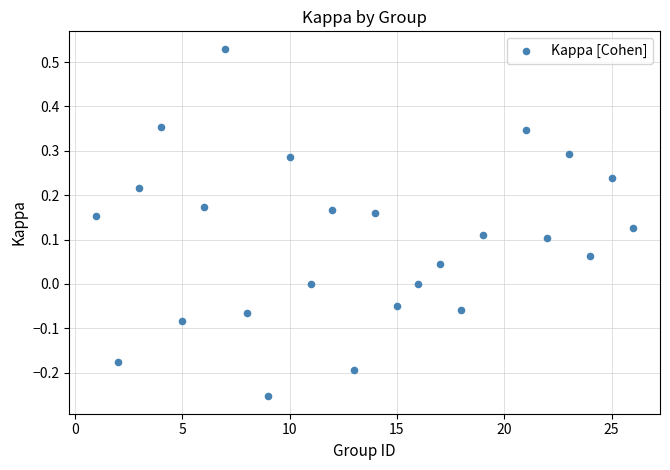

What is the range of Y values (max minus min)?

0.8